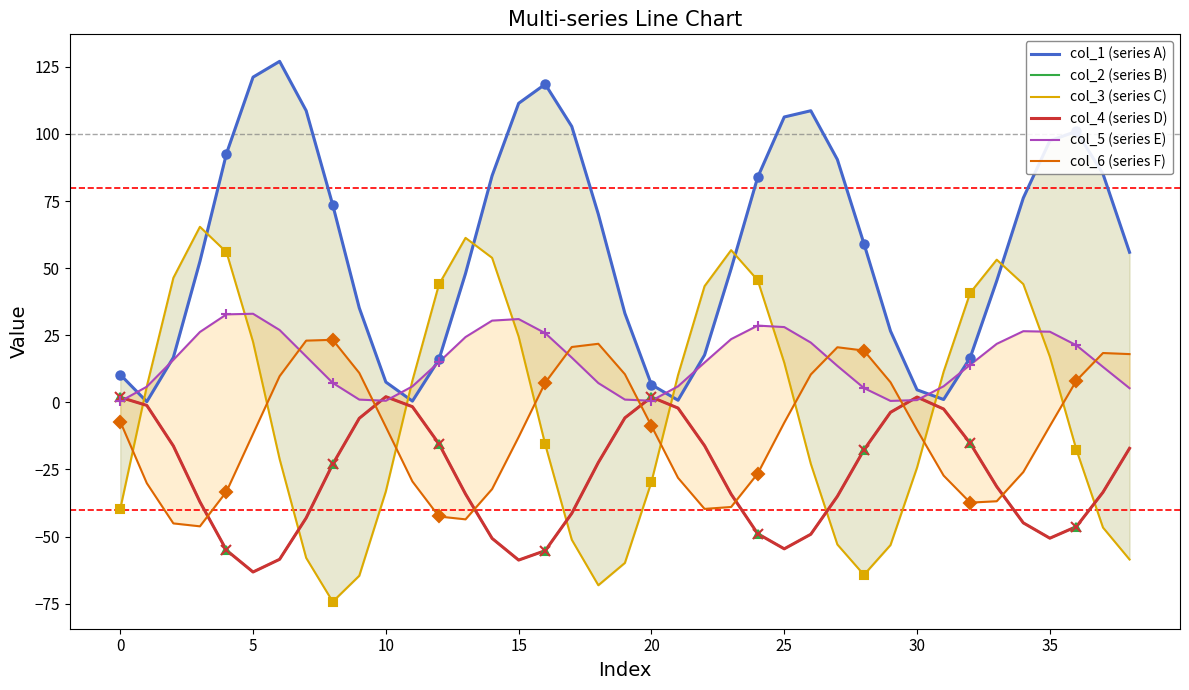

How many times do col_1 (series A) and col_5 (series E) cross each other?

8